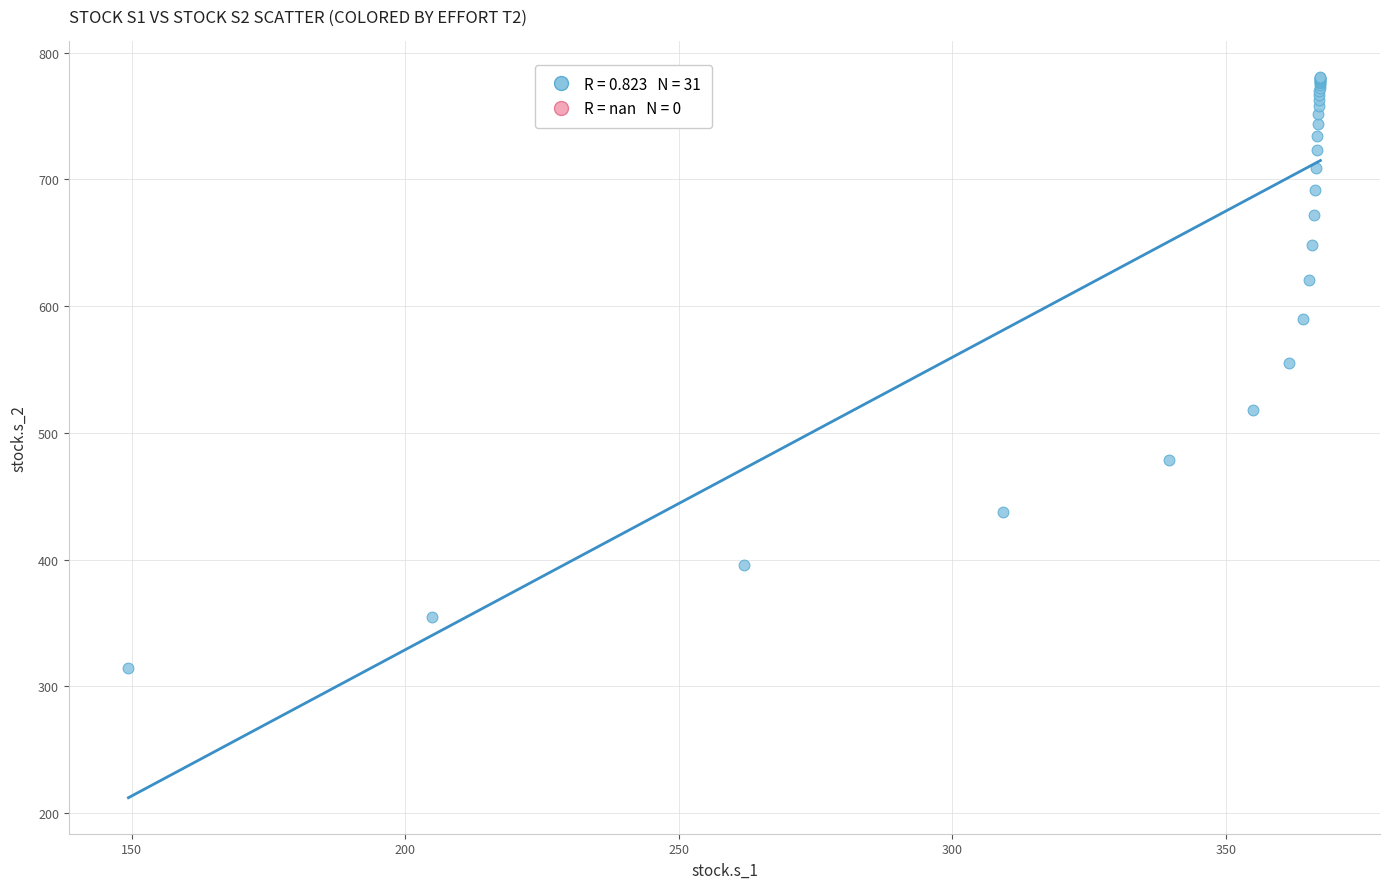

What Y value in the scatter plot is closest to 547?

555.5